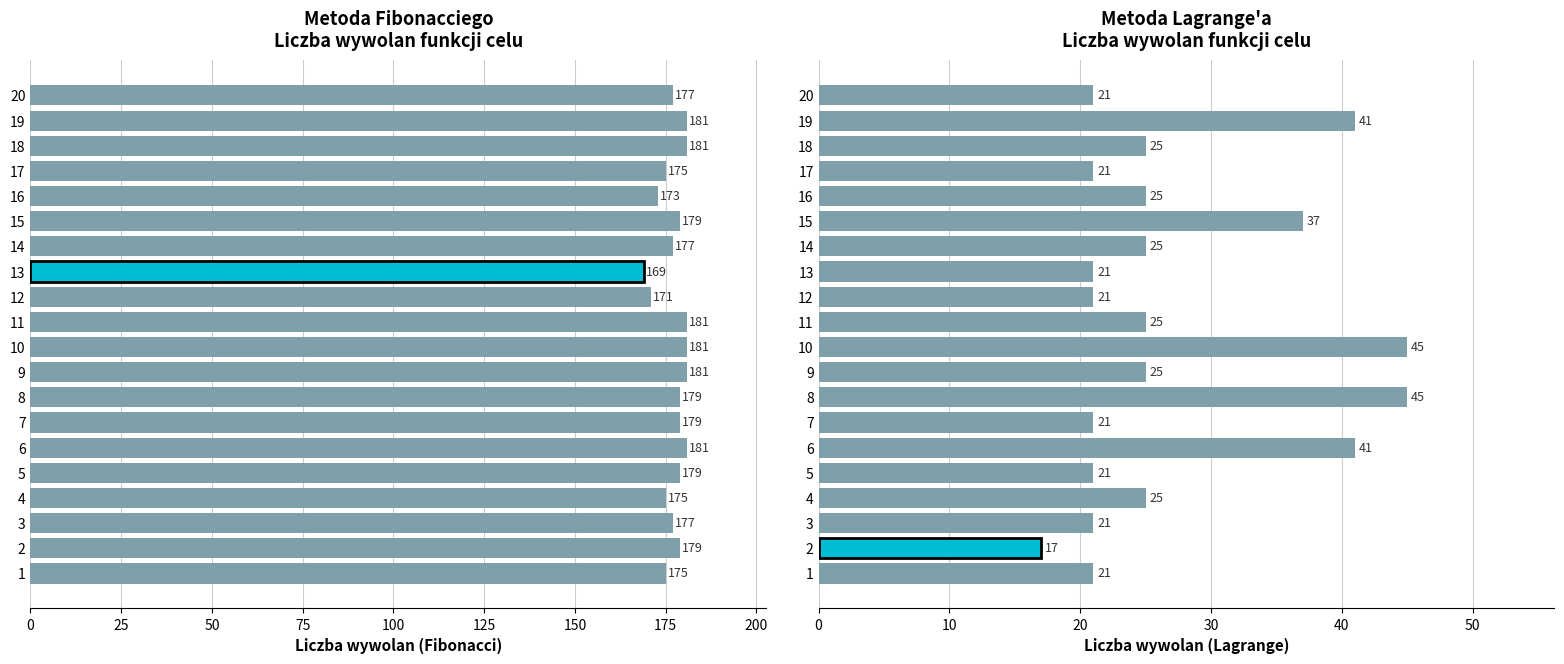

At how many categories does at least one series exceed 80?

20